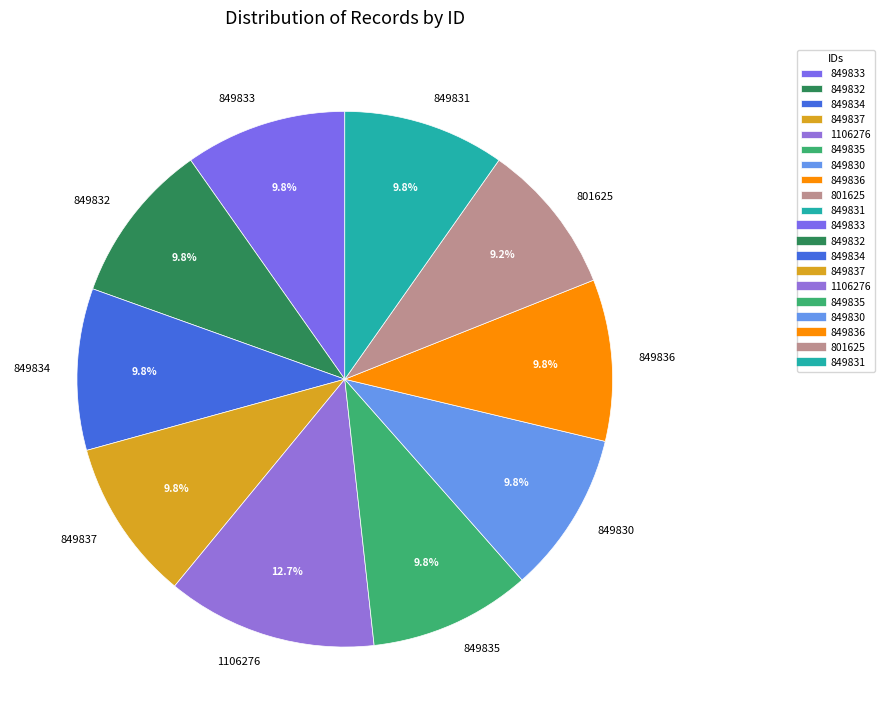

How many segments does this pie chart have?

10